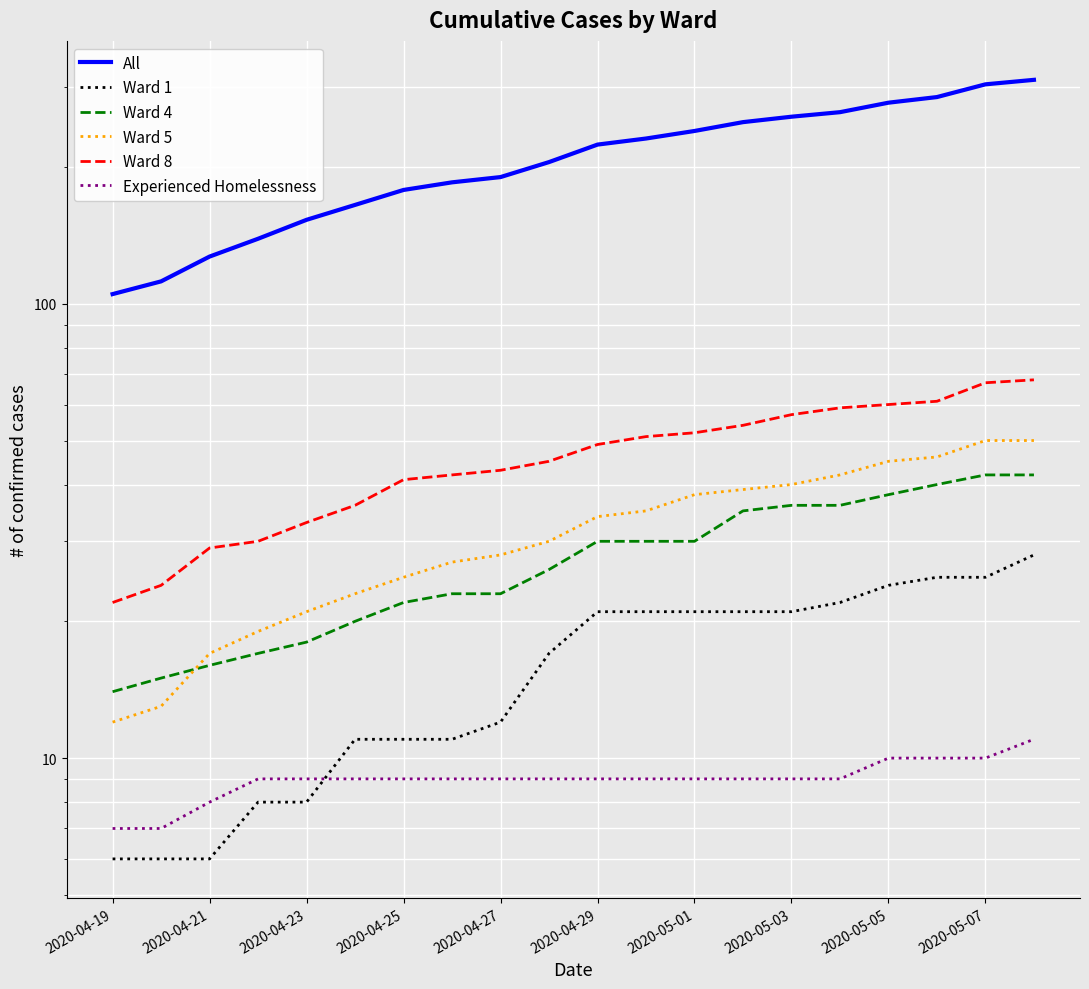

True or false: Ward 5 and All intersect in this chart.

False